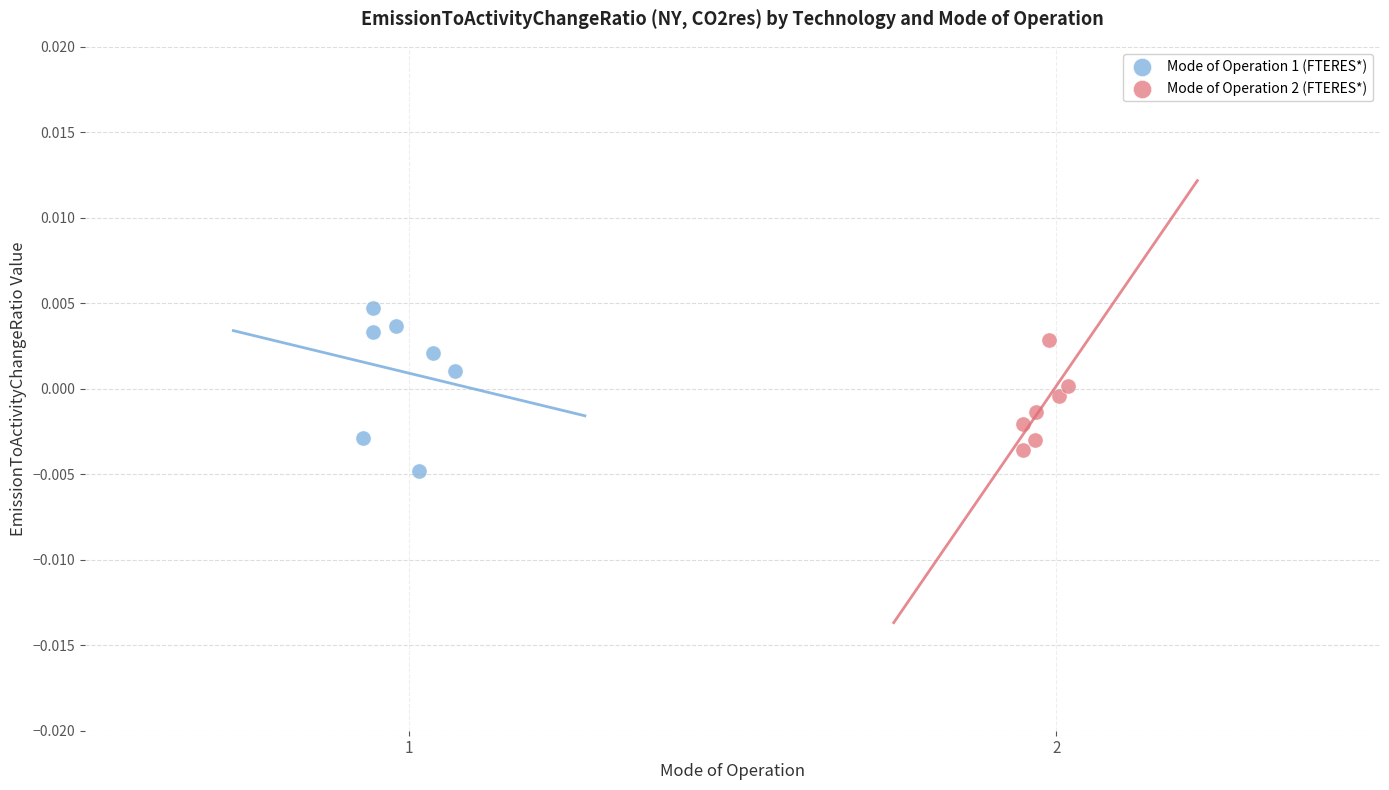

Which series contains the lowest Y value?

Mode of Operation 1 (FTERES*)